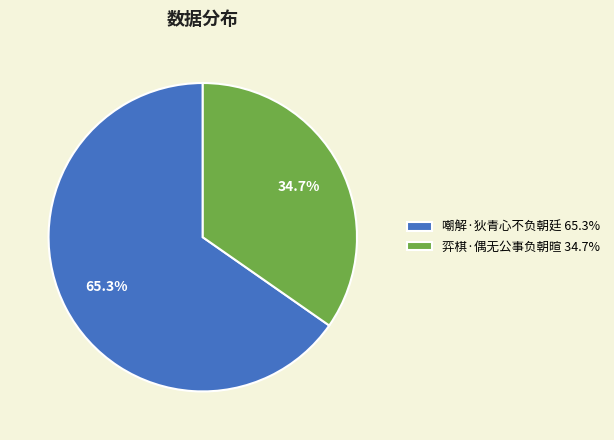

What is the ratio of the value at 弈棋·偶无公事负朝暄 34.7% to the value at 嘲解·狄青心不负朝廷 65.3%?

0.5